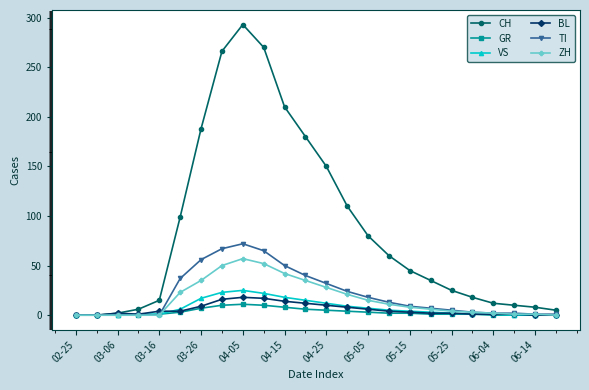

What is the greatest value displayed?

293